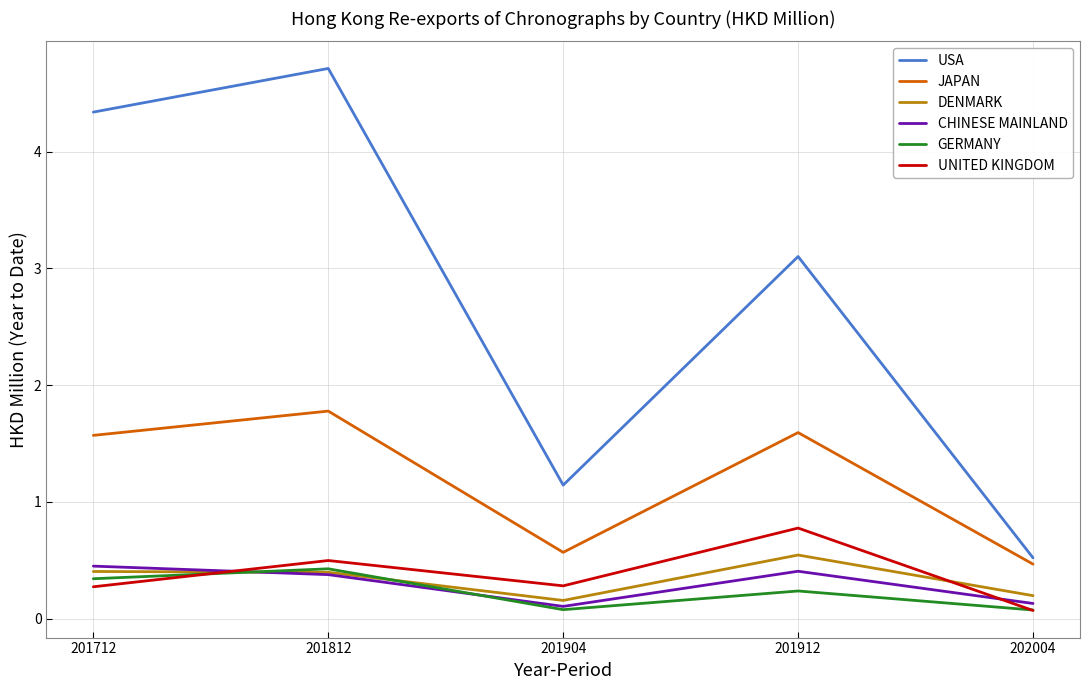

True or false: JAPAN and DENMARK intersect in this chart.

False